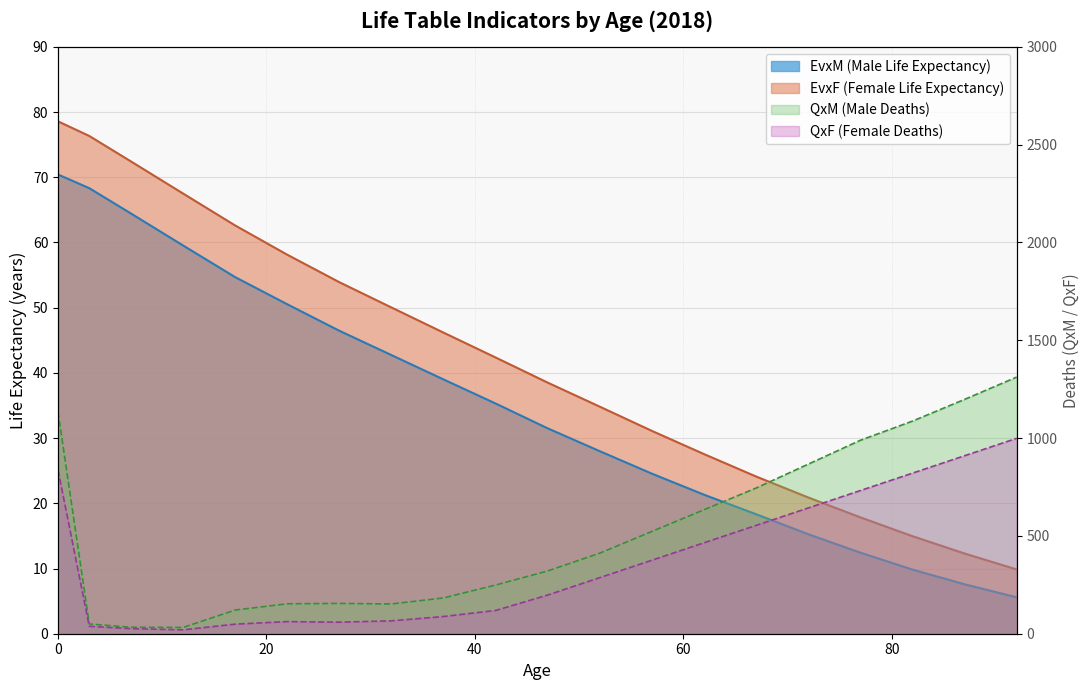

Count the number of categories in the chart.

20